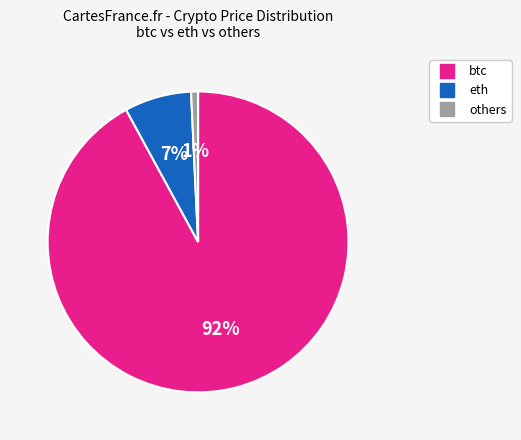

Is there a majority slice in this chart?

Yes